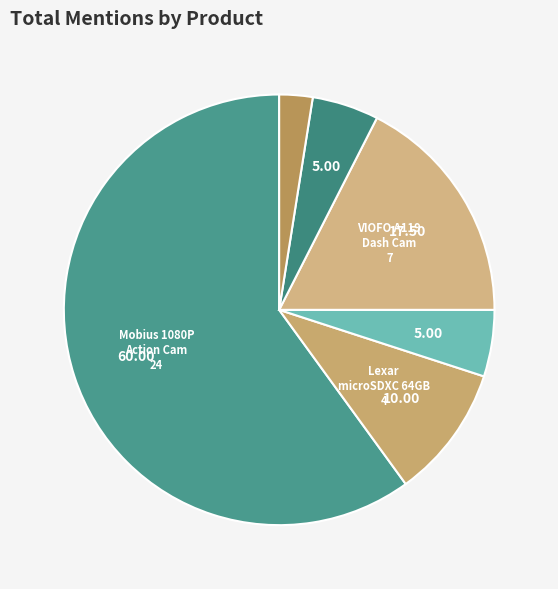

Is there a majority slice in this chart?

Yes